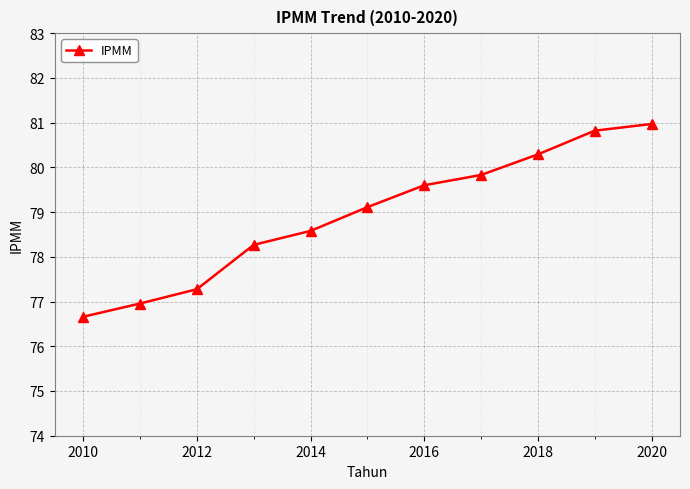

What is the difference between the maximum and second lowest values?

4.0